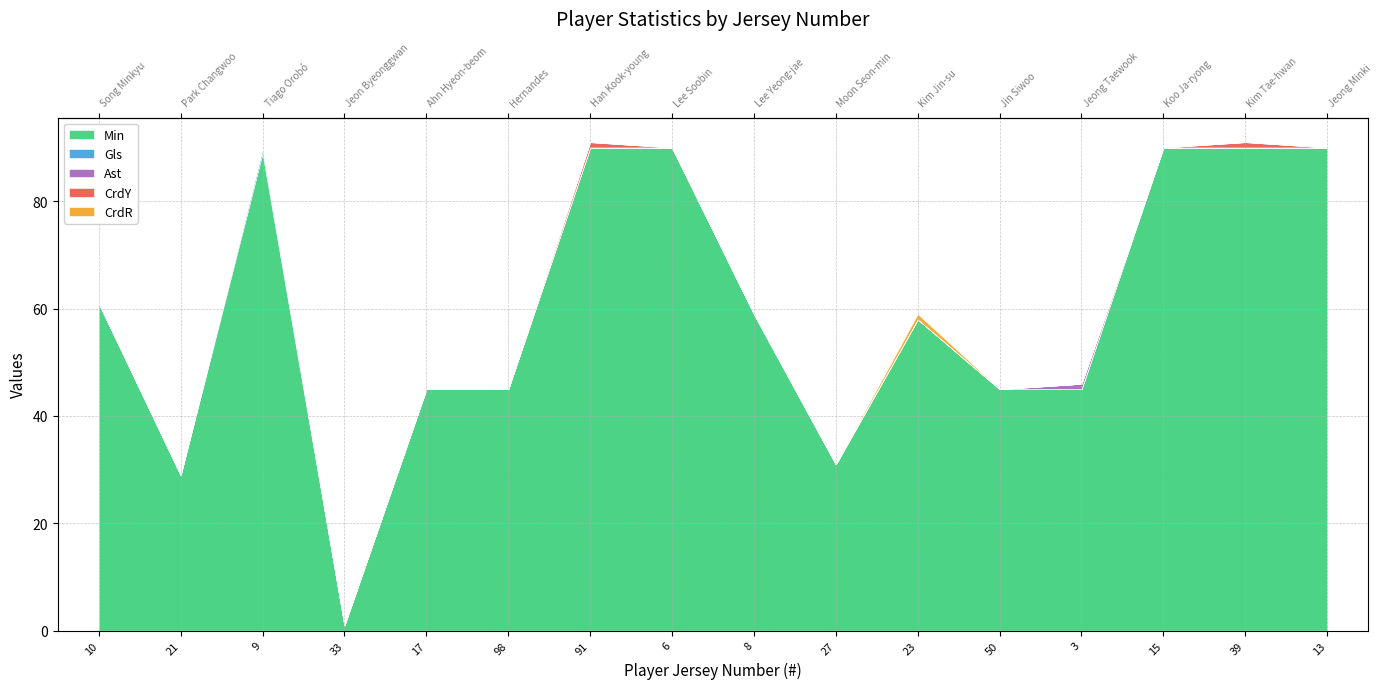

Between 50 and 8, which is larger?

8